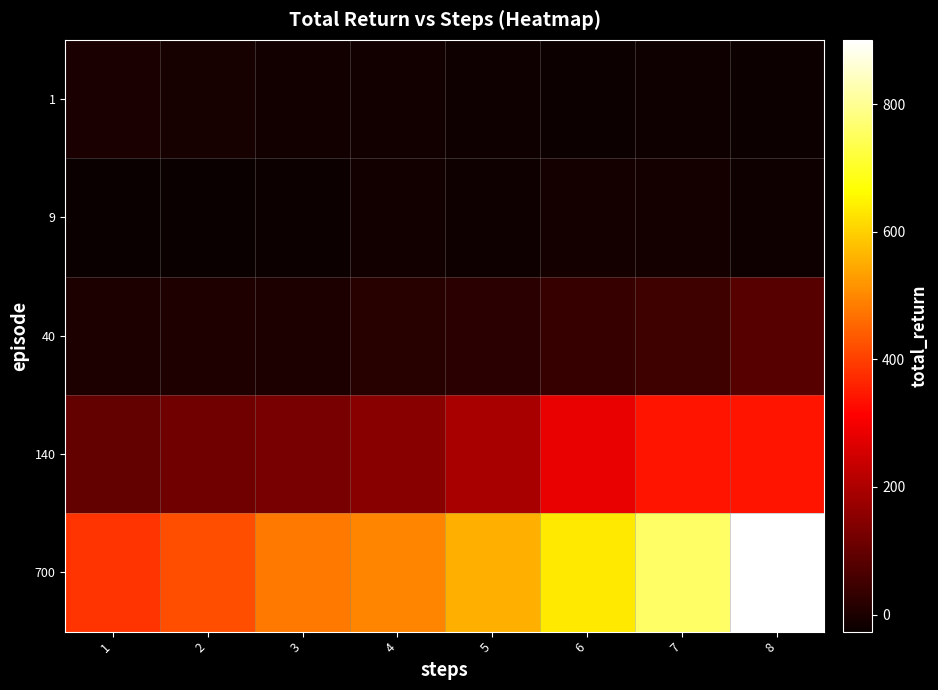

Rank the series at 8 from highest to lowest value.

700, 140, 40, 9, 1